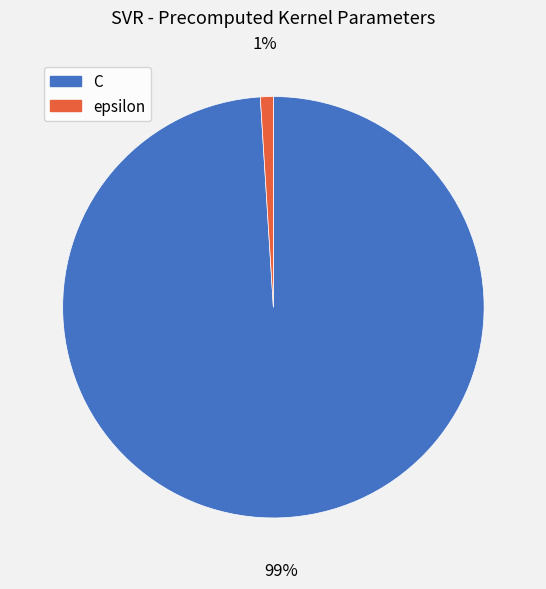

What is the largest slice in the pie chart?

C